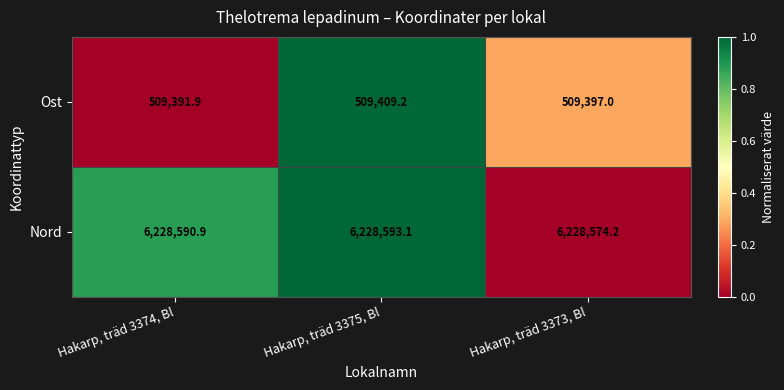

Reading left to right, what are all the values shown in this chart?

Ost: 509391.9	509409.2	509397.0
Nord: 6228590.9	6228593.1	6228574.2